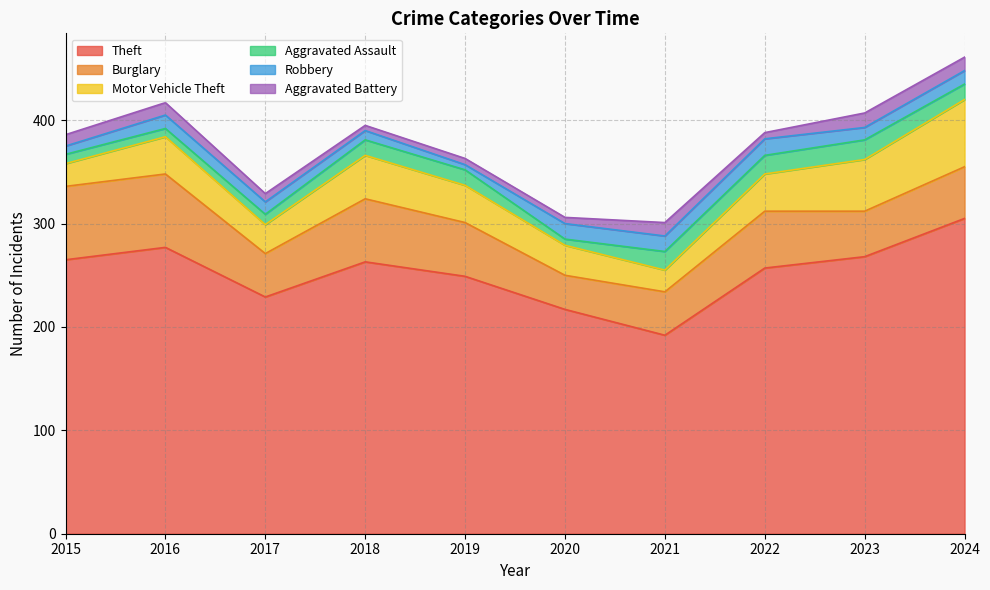

List the labels in order of Motor Vehicle Theft value, smallest first.

2021, 2015, 2017, 2020, 2016, 2019, 2022, 2018, 2023, 2024